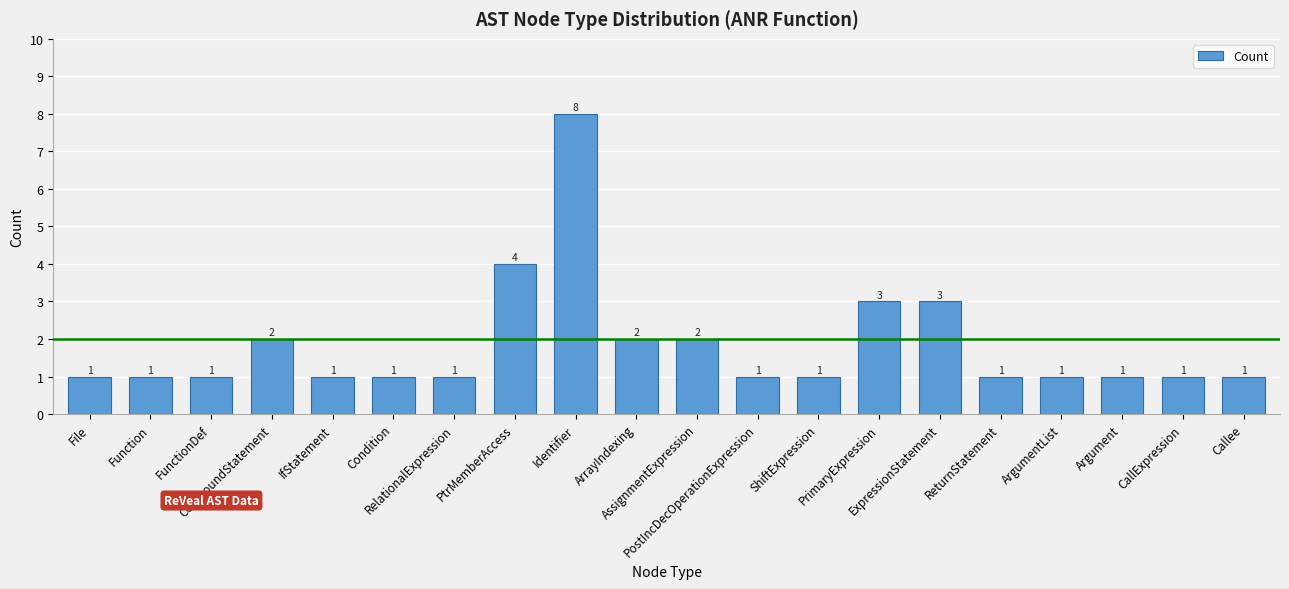

What position from the right is ShiftExpression?

8